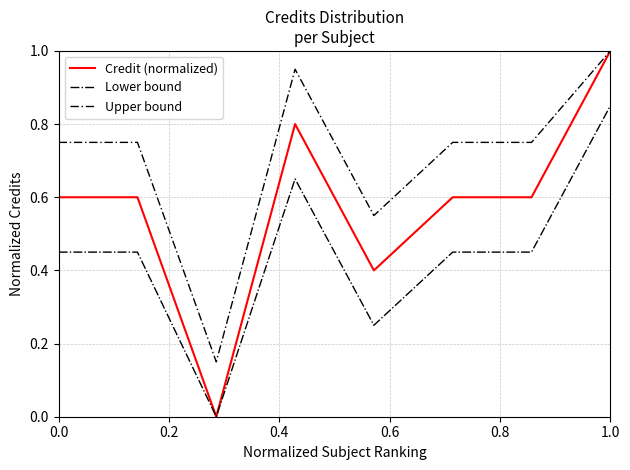

Which series has the widest spread of values?

Credit (normalized)